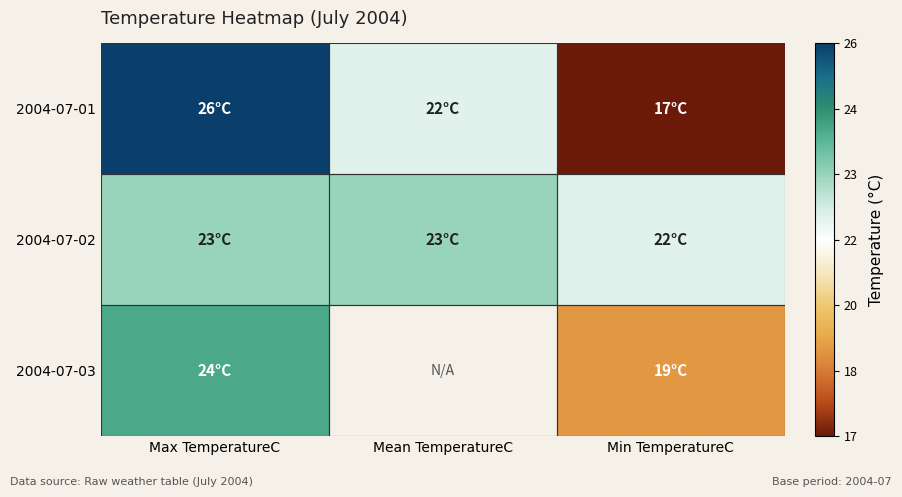

Rank the series at Mean TemperatureC from lowest to highest value.

2004-07-01, 2004-07-02, 2004-07-03